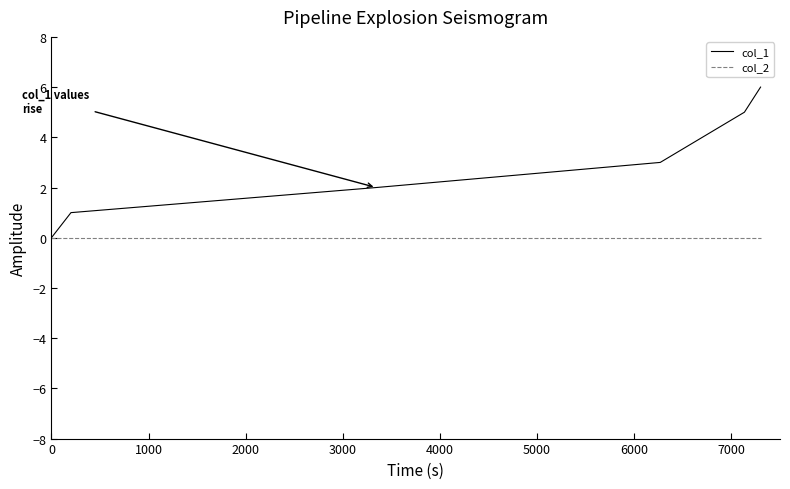

Rank the series by their maximum value, from lowest to highest.

col_2, col_1